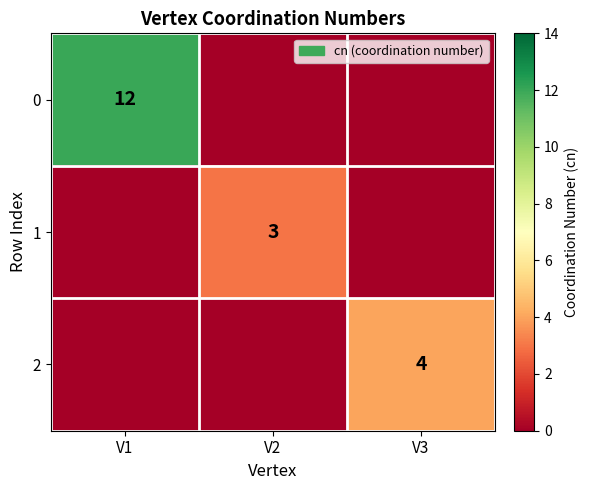

The value of 1 at V2 is 3. True or false?

True